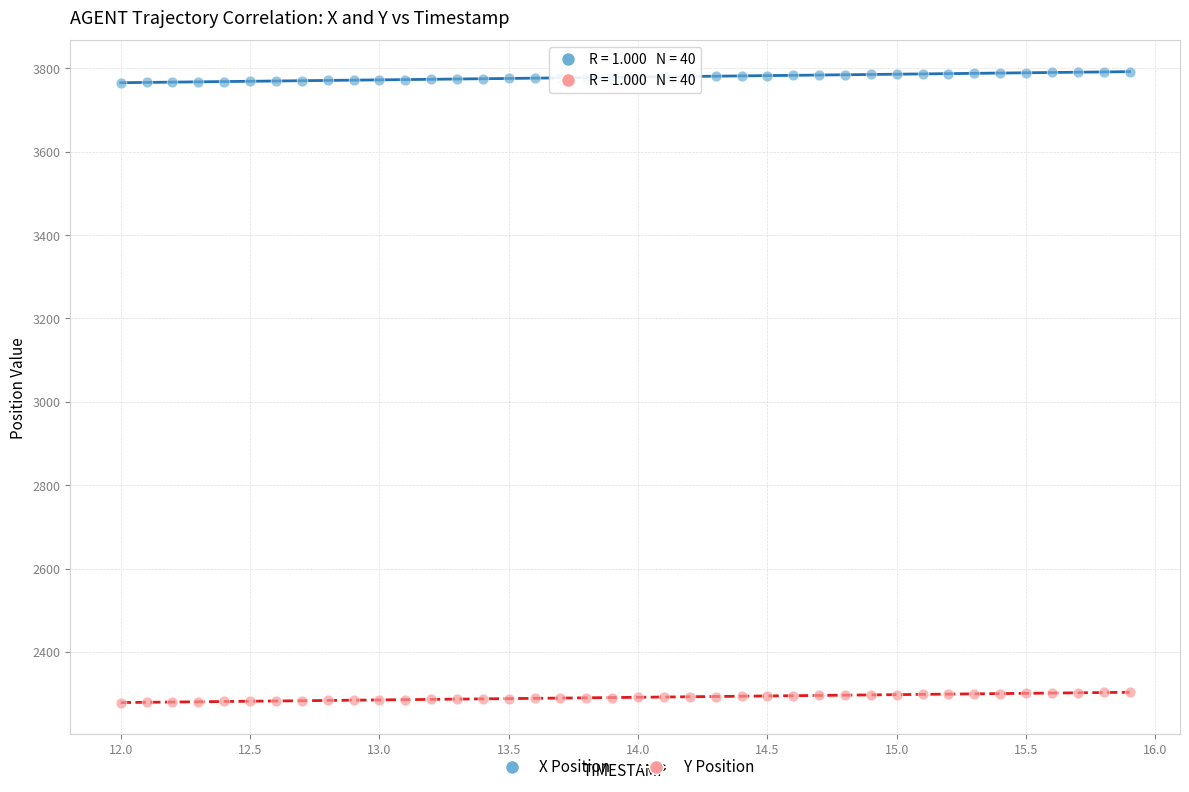

Across all data points, what is the range of X values (max minus min)?

3.9